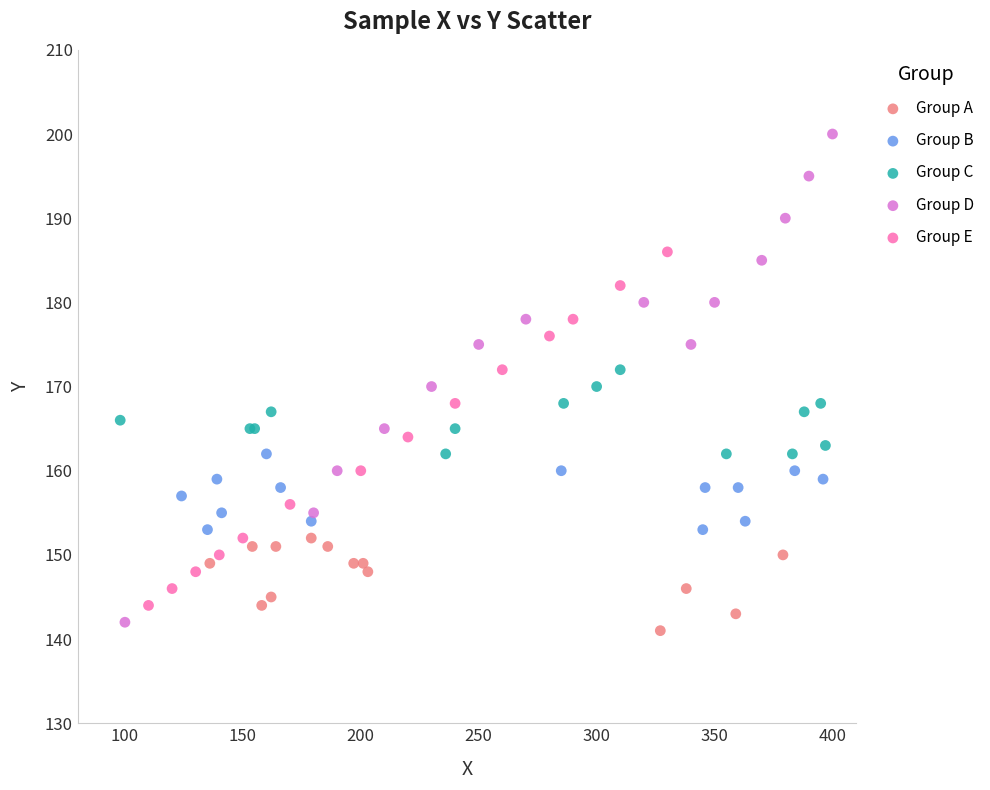

Which series reaches the maximum Y coordinate?

Group D